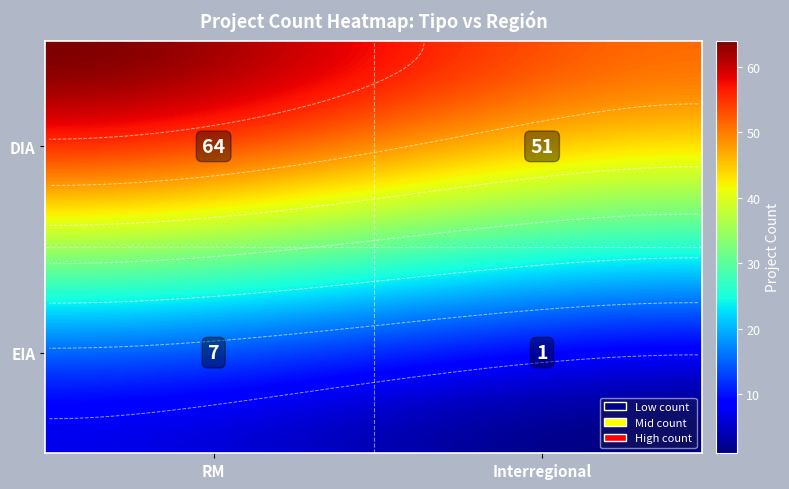

Reading left to right, transcribe all the data shown in this chart.

DIA: 64	51
EIA: 7	1